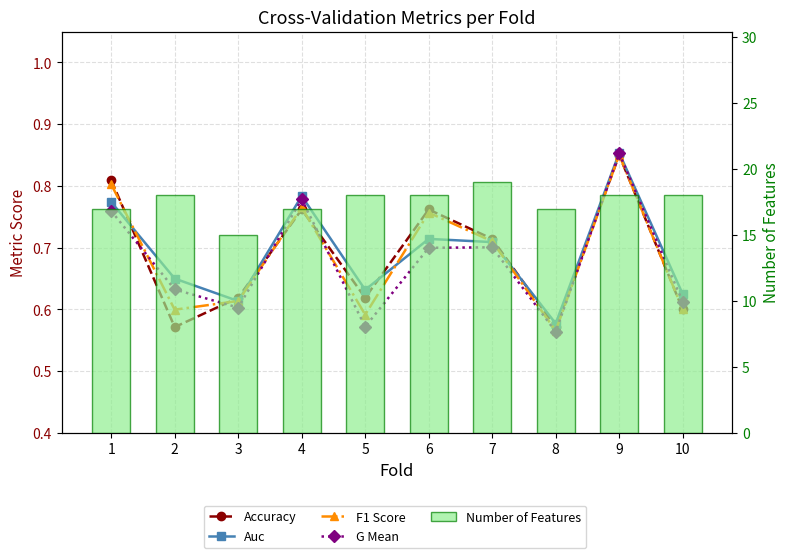

Which series has the widest spread of values?

Number of Features